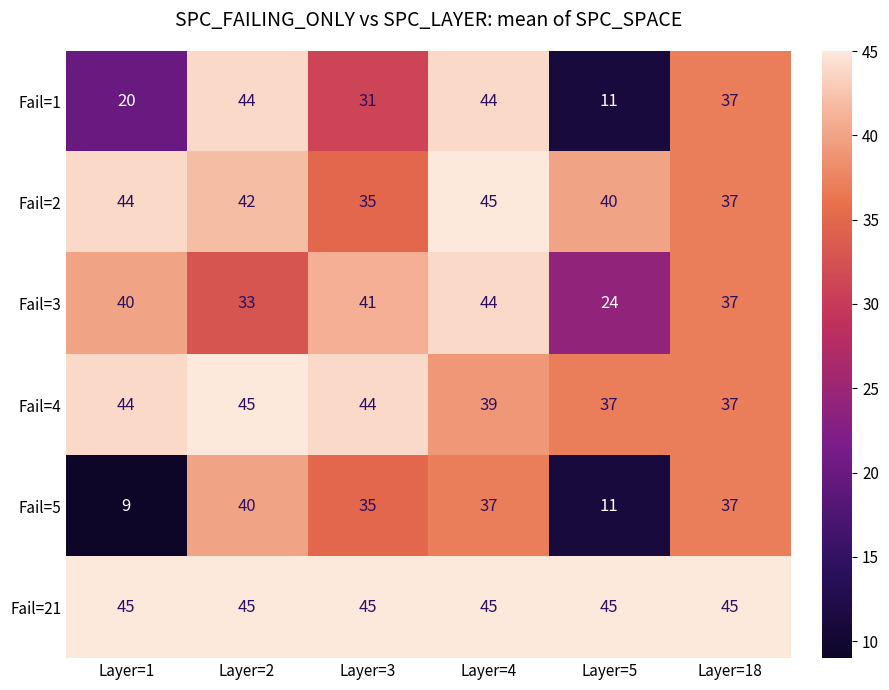

What is the sum of the Fail=5 values at Layer=4 and Layer=2?

77